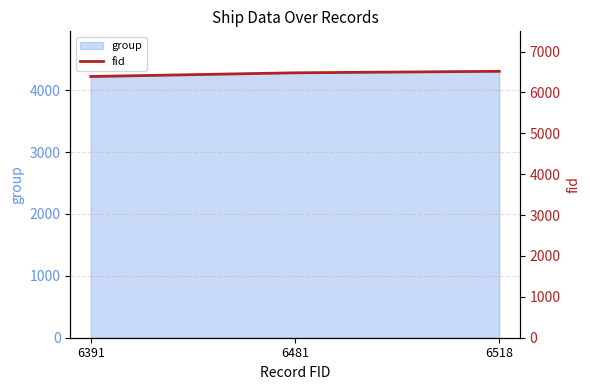

How many values are between 6391 and 6518?

3